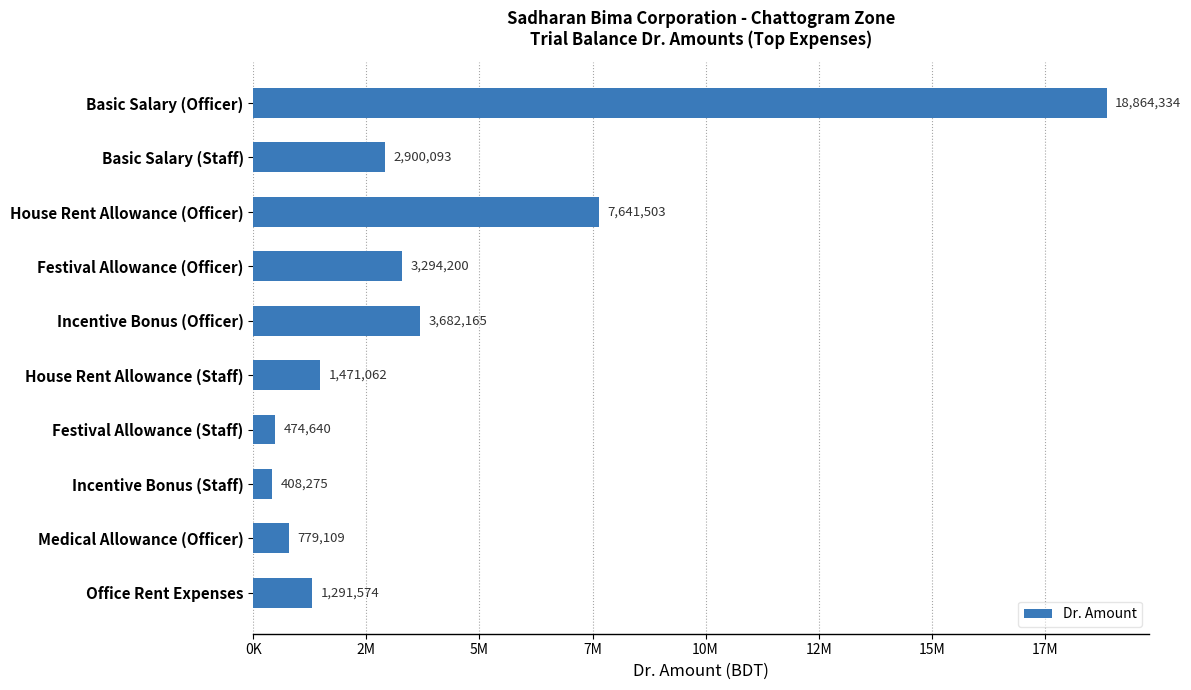

Are the bars horizontal?

Yes